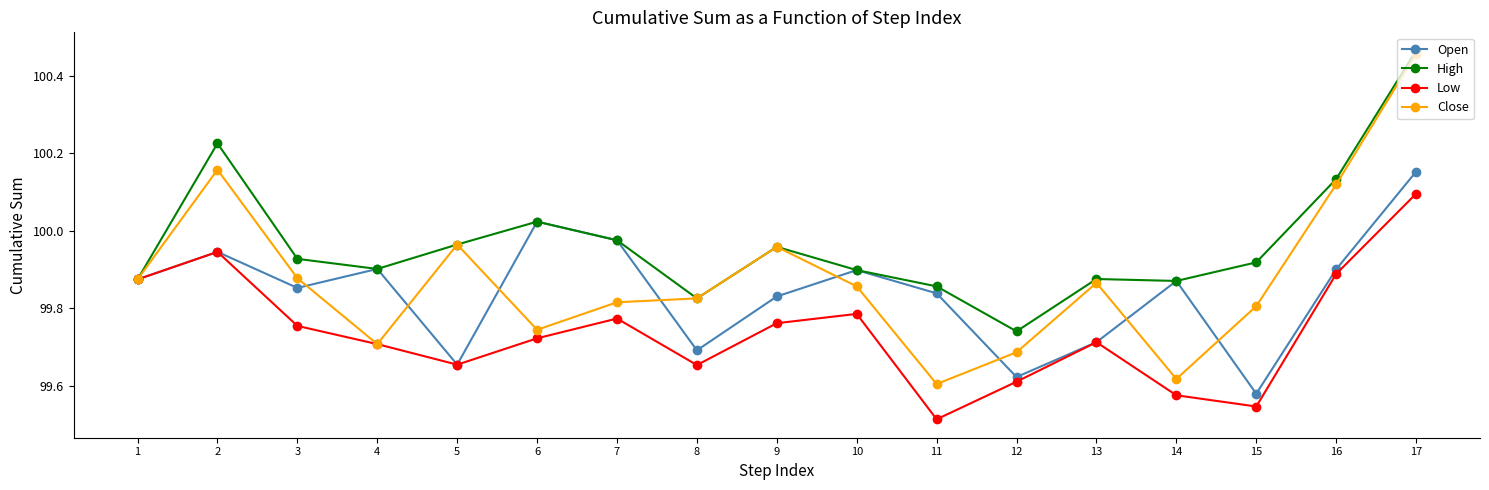

Where is the first local maximum for Open?

2